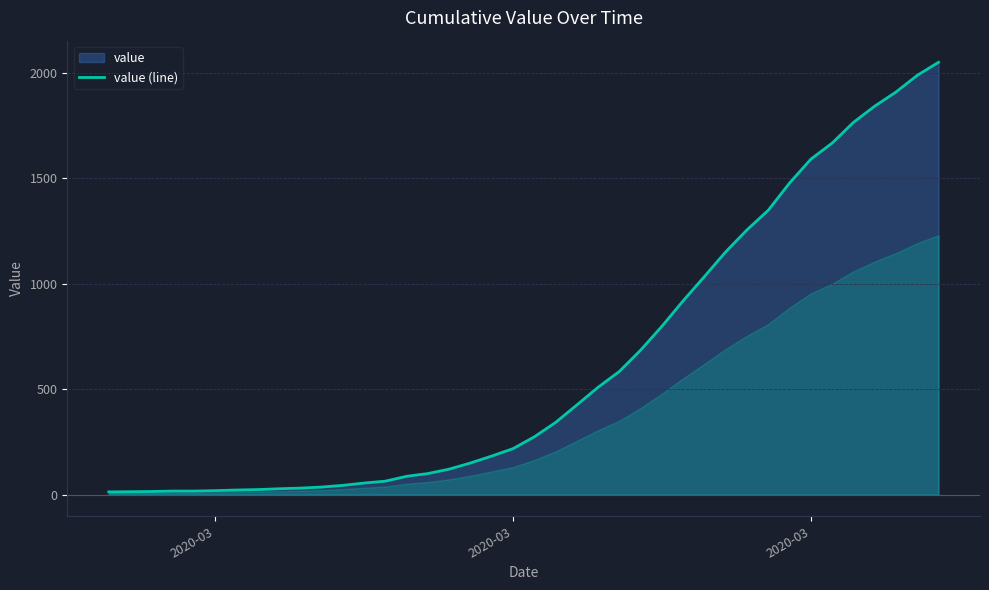

The value at 36 is 2458. True or false?

False